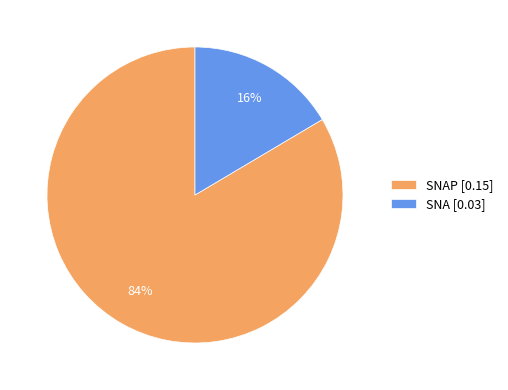

How many segments does this pie chart have?

2